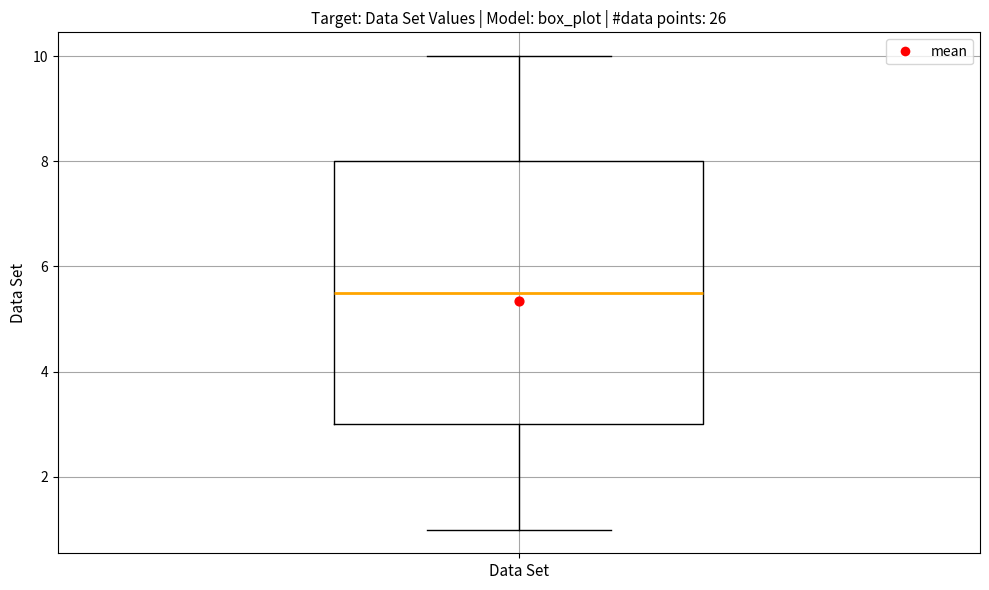

Transcribe this box plot: give where the median line is, the range the box spans, and where the two whiskers end, as read against the y-axis. The values are not printed on the chart, so give them approximately, as read against the axis.

median 5.6, box 3.0 to 8.0, whiskers 1.0 to 10.0